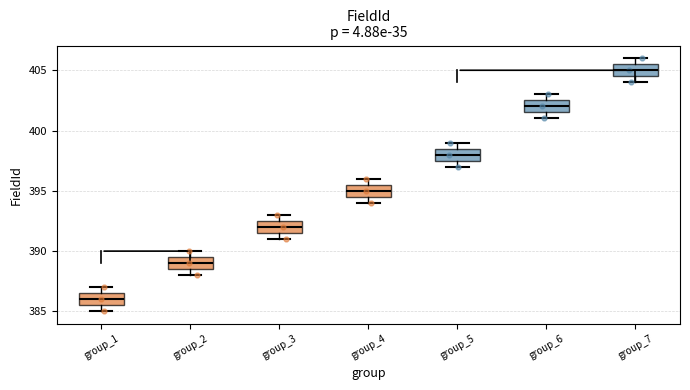

Reading left to right, read every box against the y-axis: the position of its median line, the range the box covers, and the ends of its whiskers. The values are not printed on the chart, so give them approximately, as read against the axis.

group_1: median 386.0, box 385.5 to 386.5, whiskers 385.0 to 387.0
group_2: median 389.0, box 388.5 to 389.5, whiskers 388.0 to 390.0
group_3: median 392.0, box 391.5 to 392.5, whiskers 391.0 to 393.0
group_4: median 395.0, box 394.5 to 395.5, whiskers 394.0 to 396.0
group_5: median 398.0, box 397.5 to 398.5, whiskers 397.0 to 399.0
group_6: median 402.0, box 401.5 to 402.5, whiskers 401.0 to 403.0
group_7: median 405.0, box 404.5 to 405.5, whiskers 404.0 to 406.0